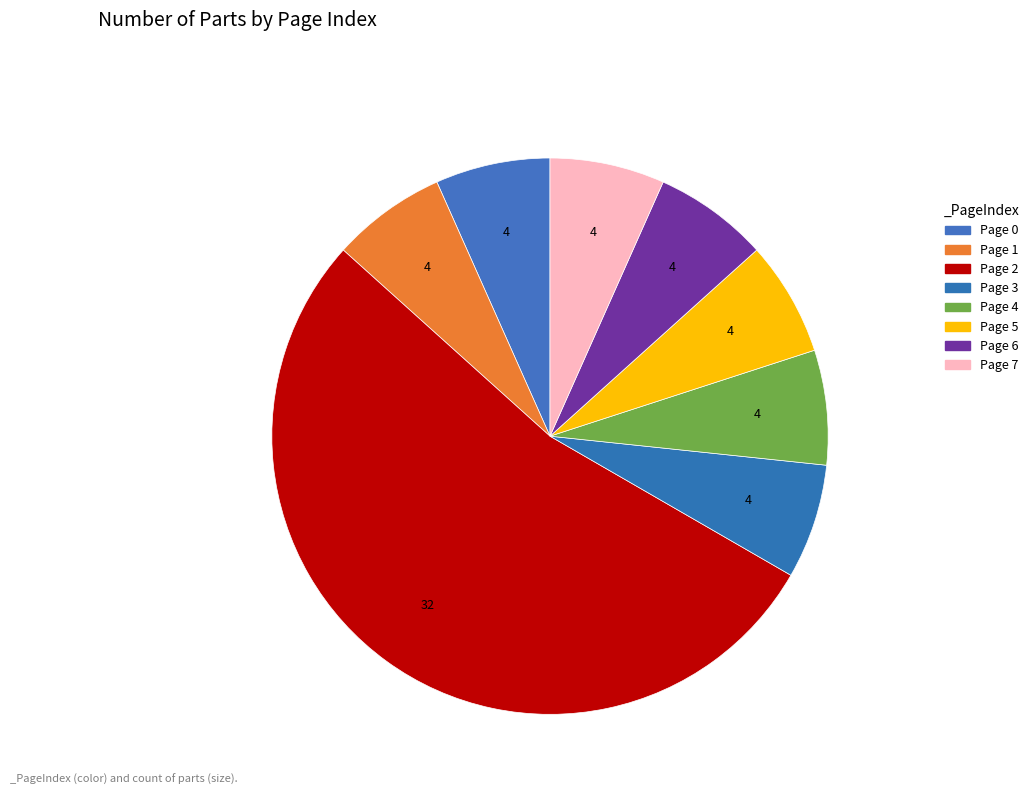

Combined, what portion of the pie is Page 7 and Page 4?

13.3%